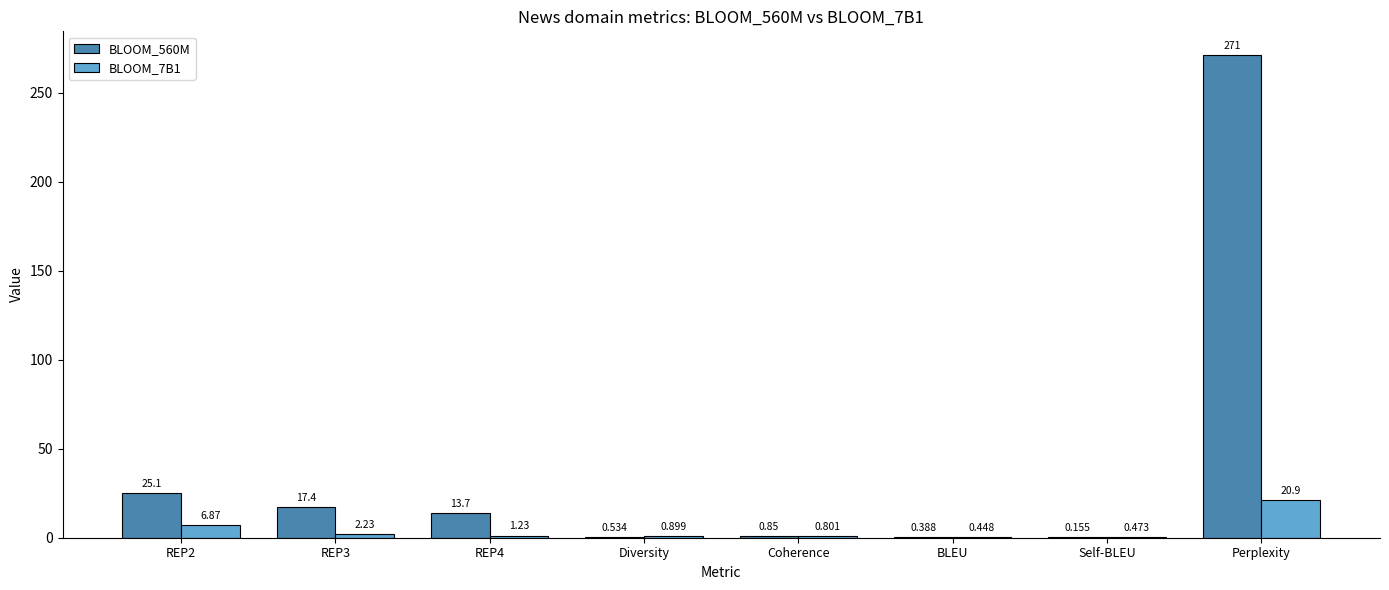

Is it true that BLOOM_560M equals 0.8 at Coherence?

True